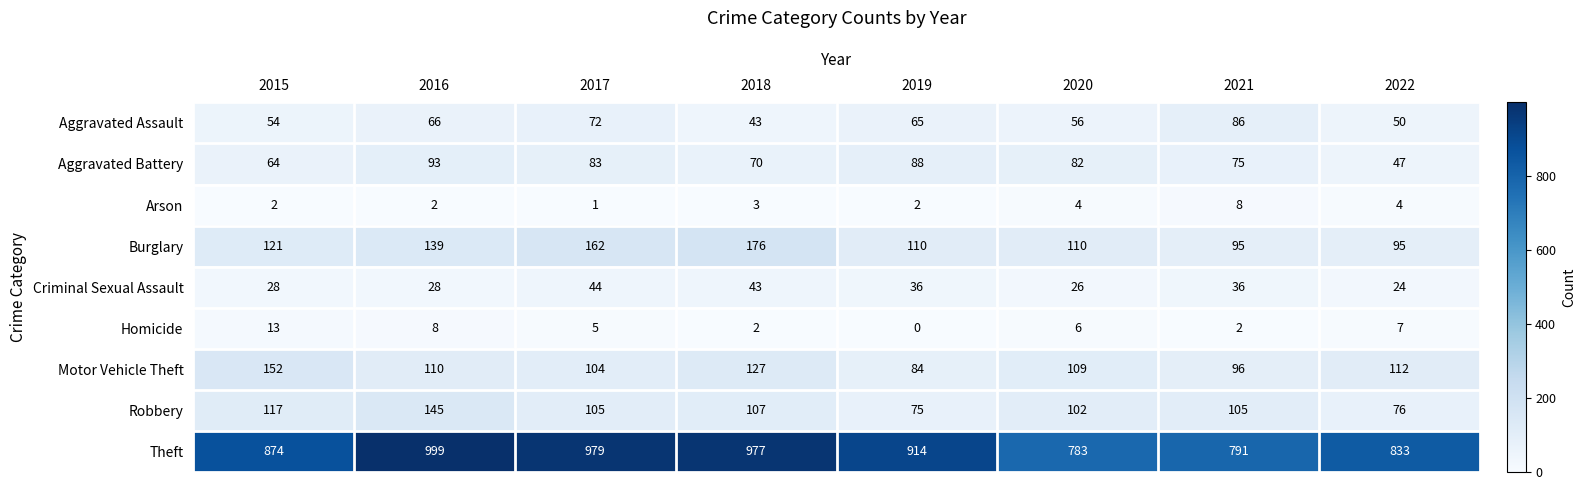

Count the number of data series in this chart.

9